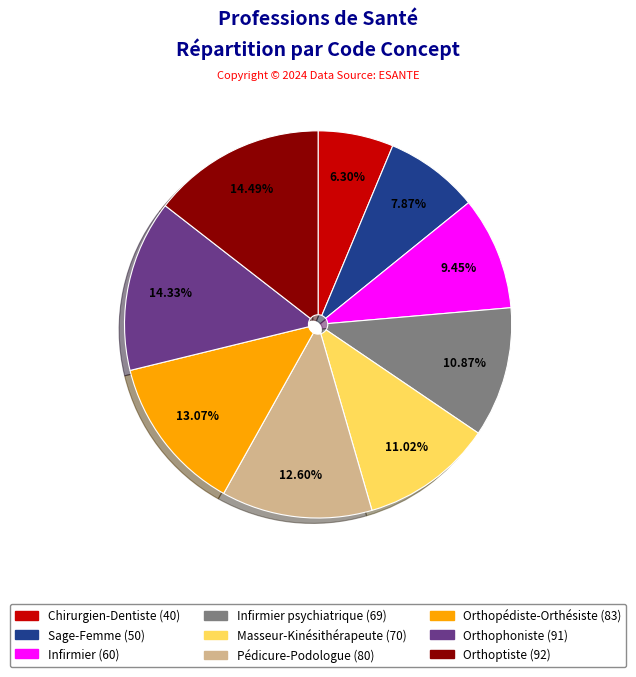

How many segments does this pie chart have?

9